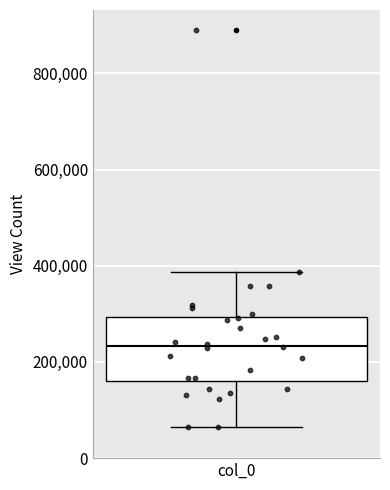

Transcribe this box plot: give where the median line is, the range the box spans, and where the two whiskers end, as read against the y-axis. The values are not printed on the chart, so give them approximately, as read against the axis.

median 240000, box 160000 to 300000, whiskers 60000 to 380000